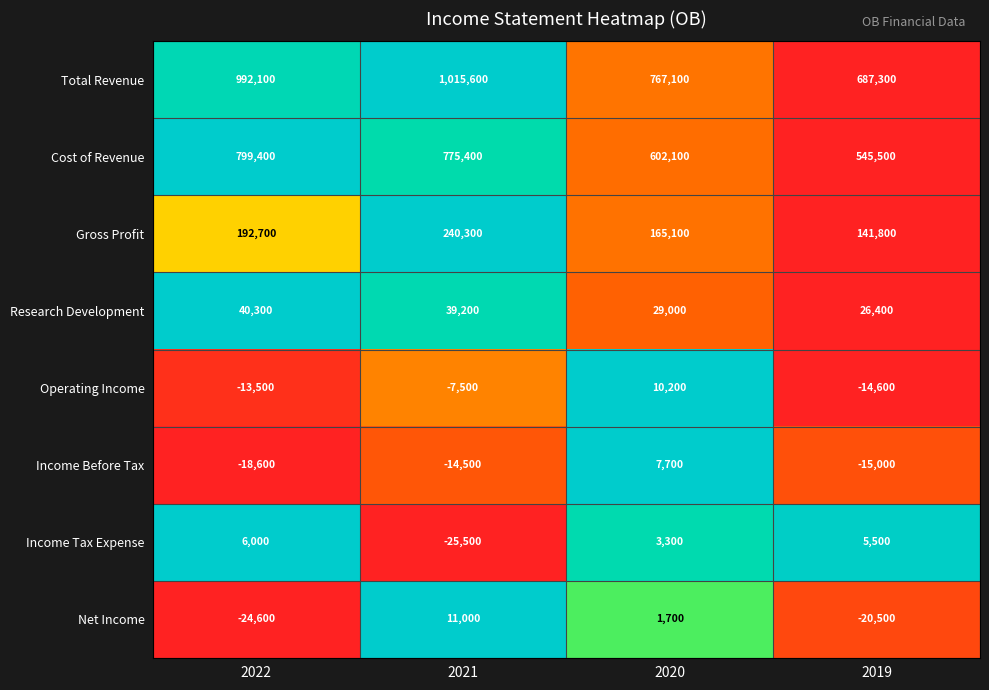

At 2022, list the series in order from largest to smallest.

Total Revenue, Cost of Revenue, Gross Profit, Research Development, Income Tax Expense, Operating Income, Income Before Tax, Net Income